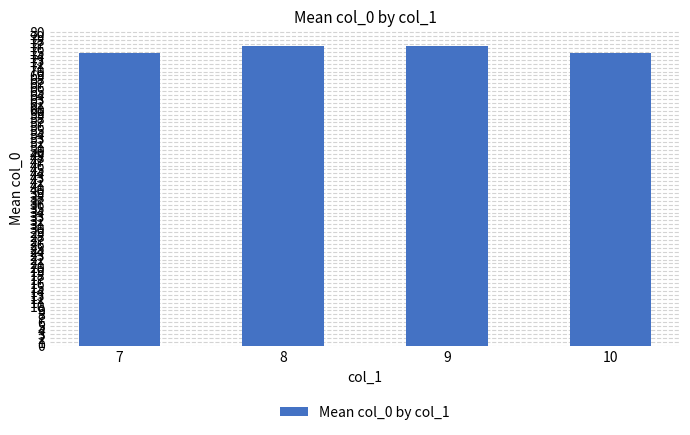

Approximately how many times larger is the value at 7 compared to 10?

1.0